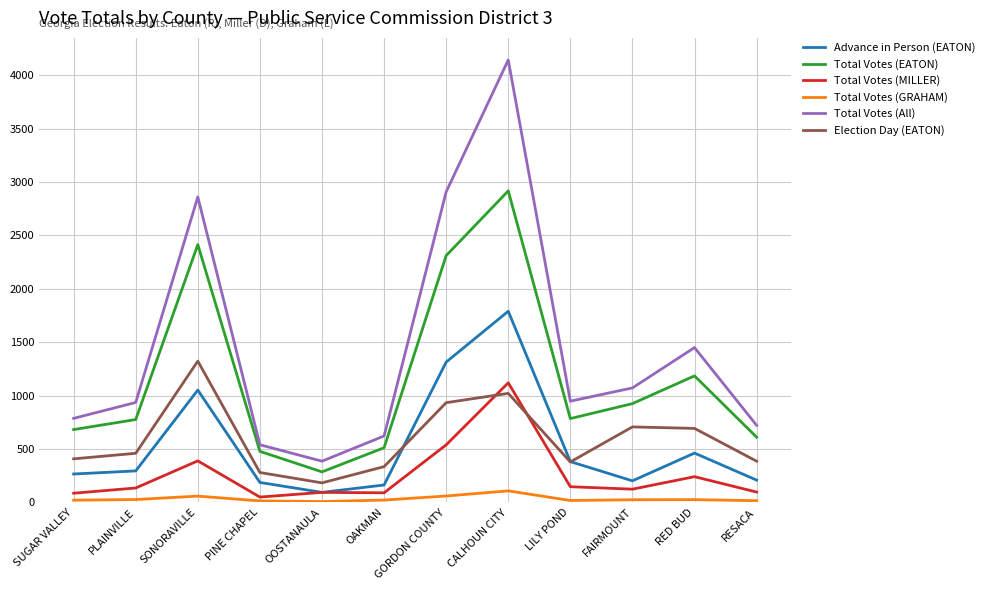

What is the total value across all series at GORDON COUNTY?

8060